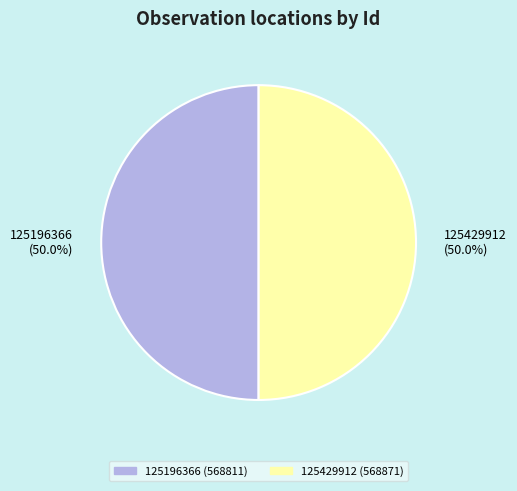

What percentage is NOT represented by 125196366 (50.0%)?

50.0%